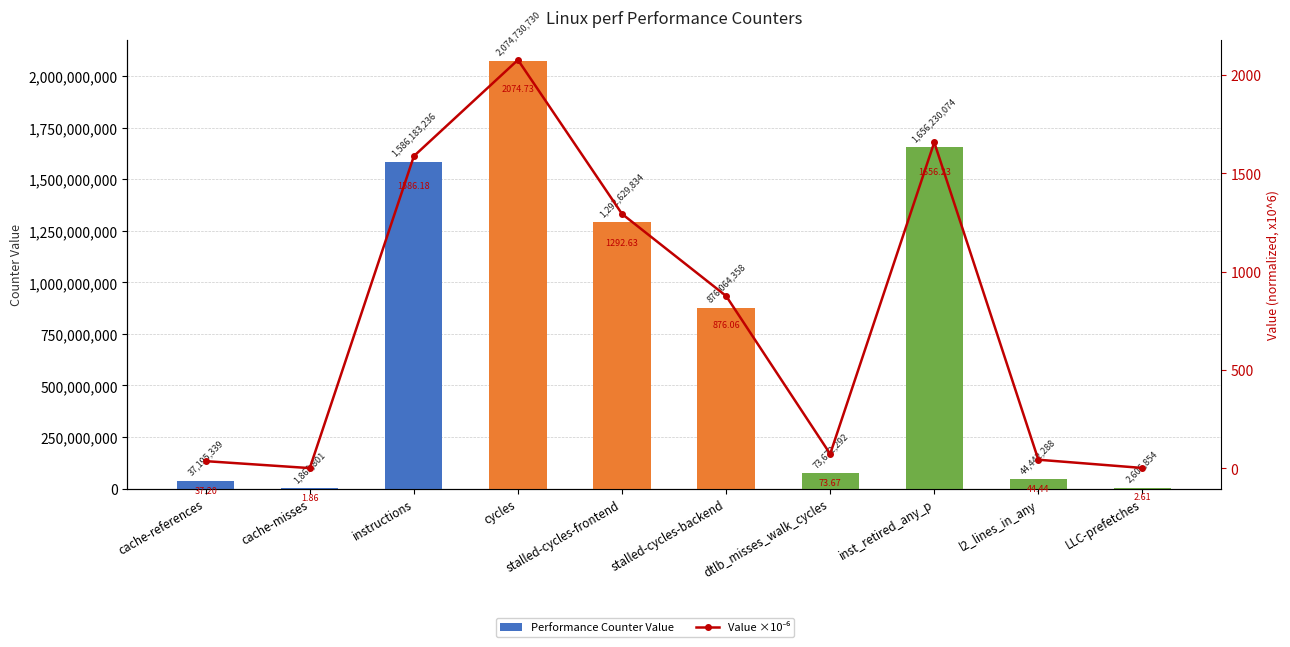

What is the minimum value shown in the chart?

1.9